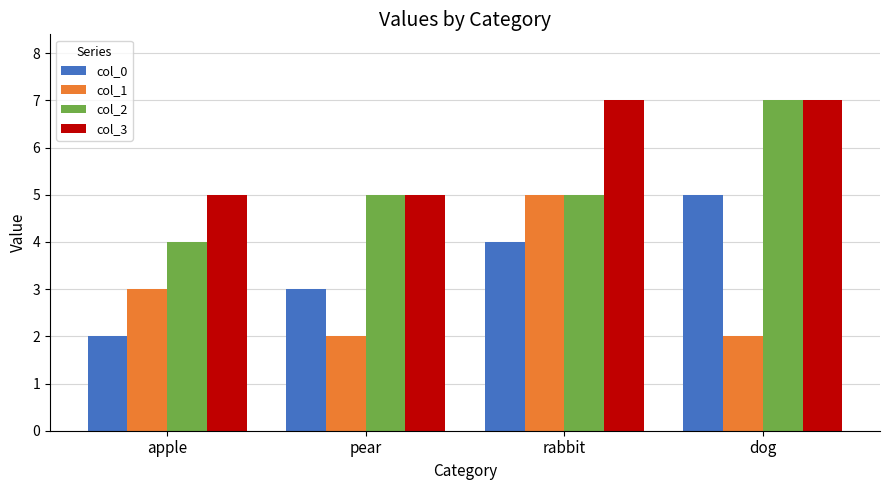

Is the value of col_3 at apple greater than the value of col_2 at apple?

Yes